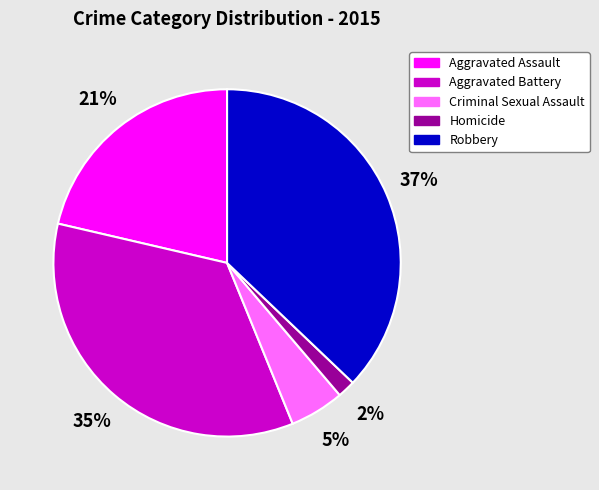

Rank the categories by value from highest to lowest.

Robbery, Aggravated Battery, Aggravated Assault, Criminal Sexual Assault, Homicide